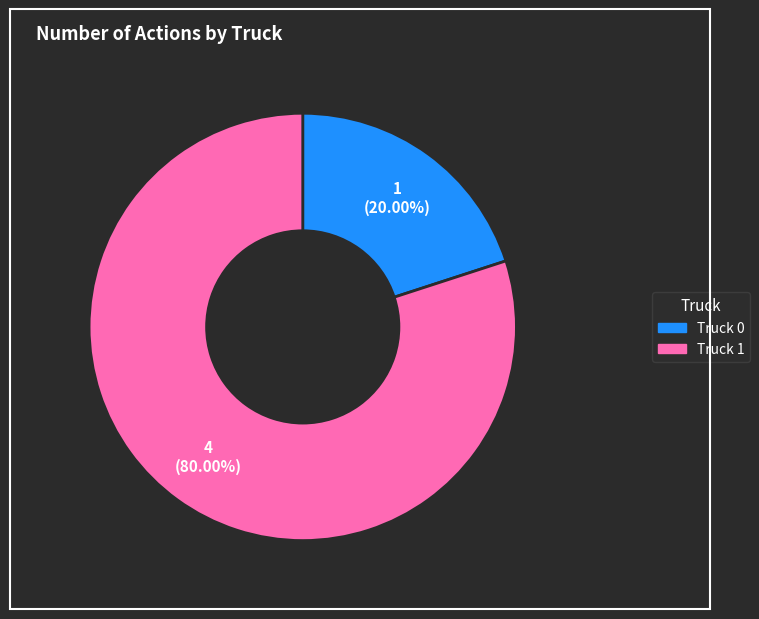

To the nearest percent, what is the average slice percentage?

50%